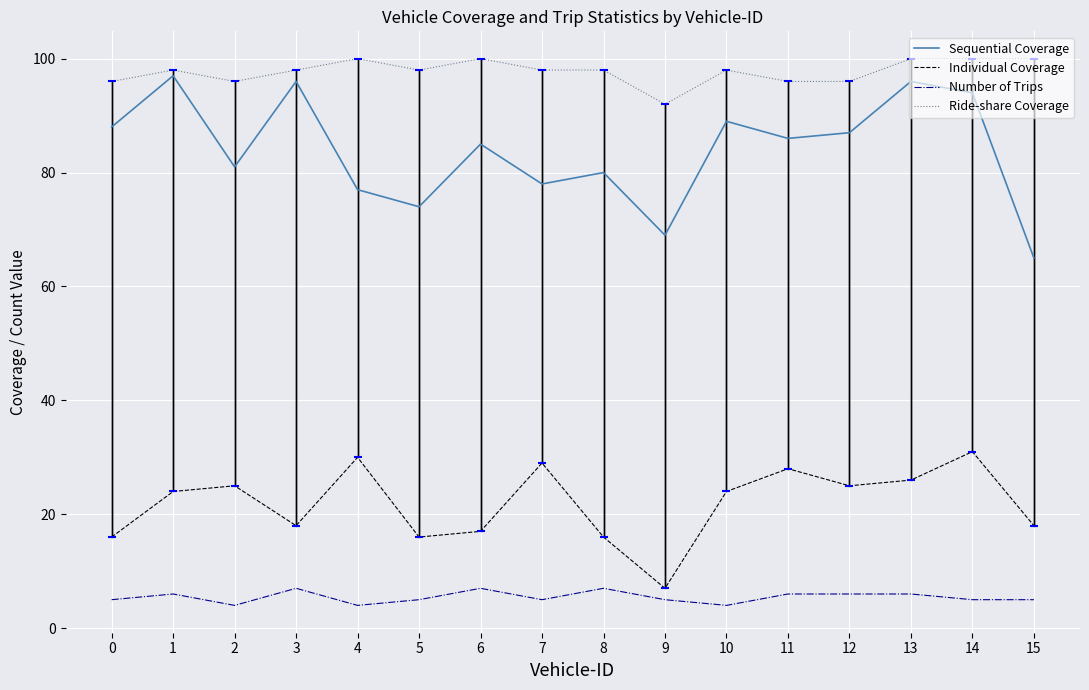

What is the total value across all series at 10?

215